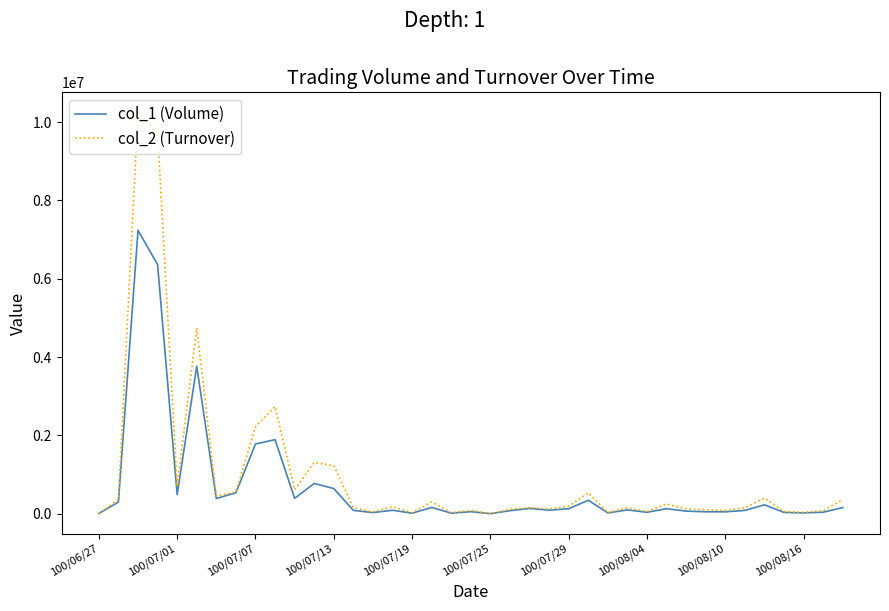

True or false: col_2 (Turnover) and col_1 (Volume) cross at least once.

False